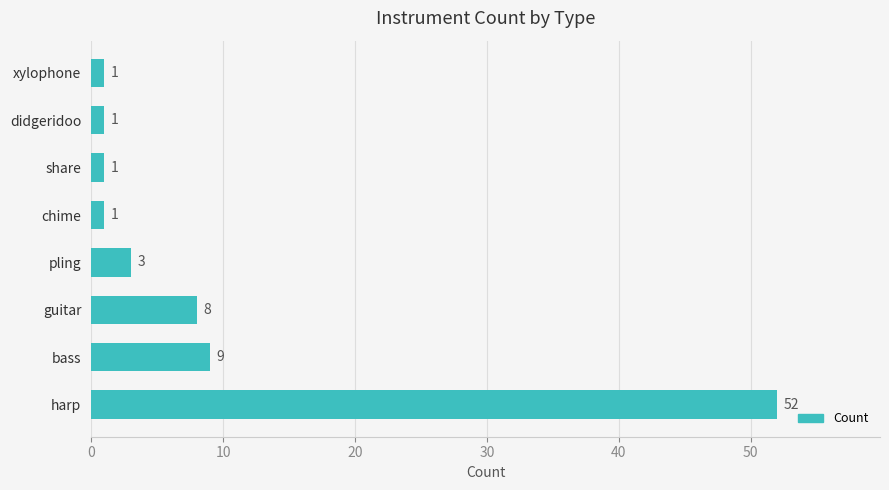

Is it true that the value at didgeridoo is 1?

True